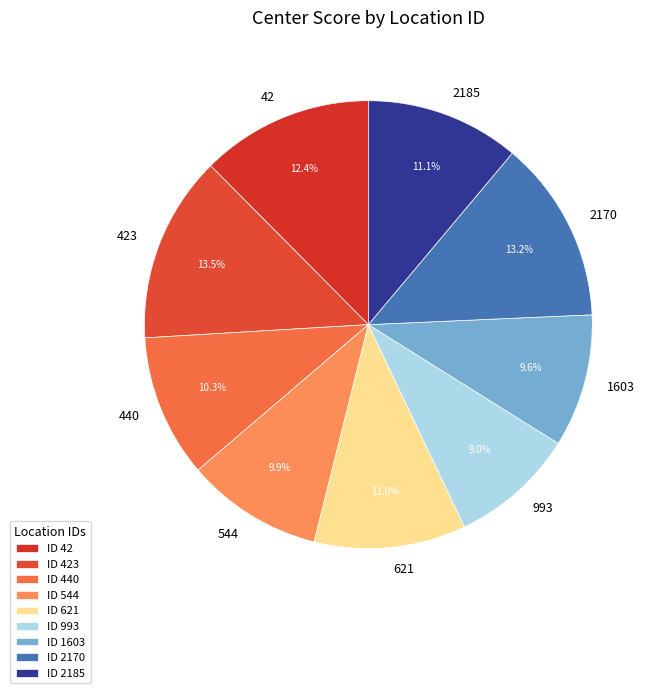

Is the sum of 2170 and 1603 greater than half?

No